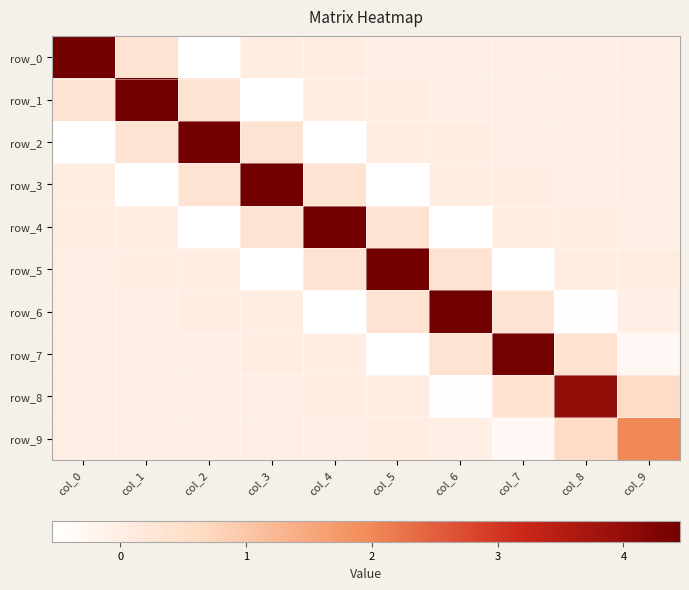

How many distinct data groups are displayed?

10